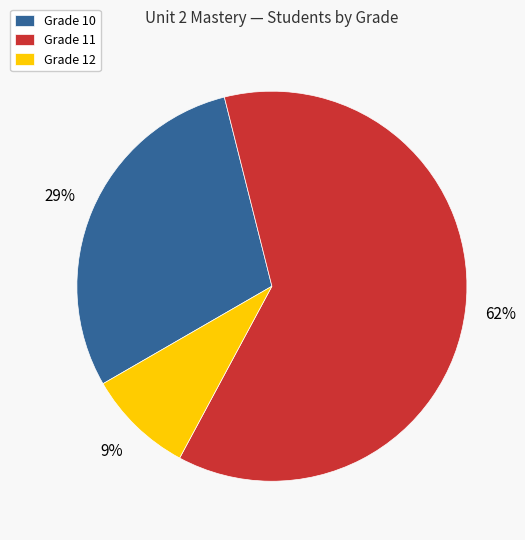

Rank the categories by value from highest to lowest.

Grade 11, Grade 10, Grade 12